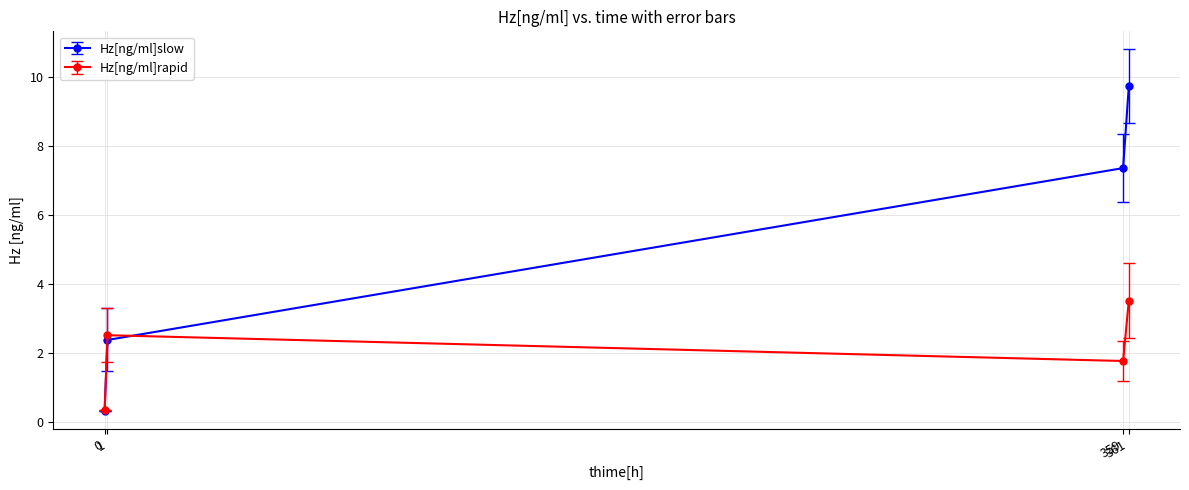

How many values in the Hz[ng/ml]slow series exceed 7?

2